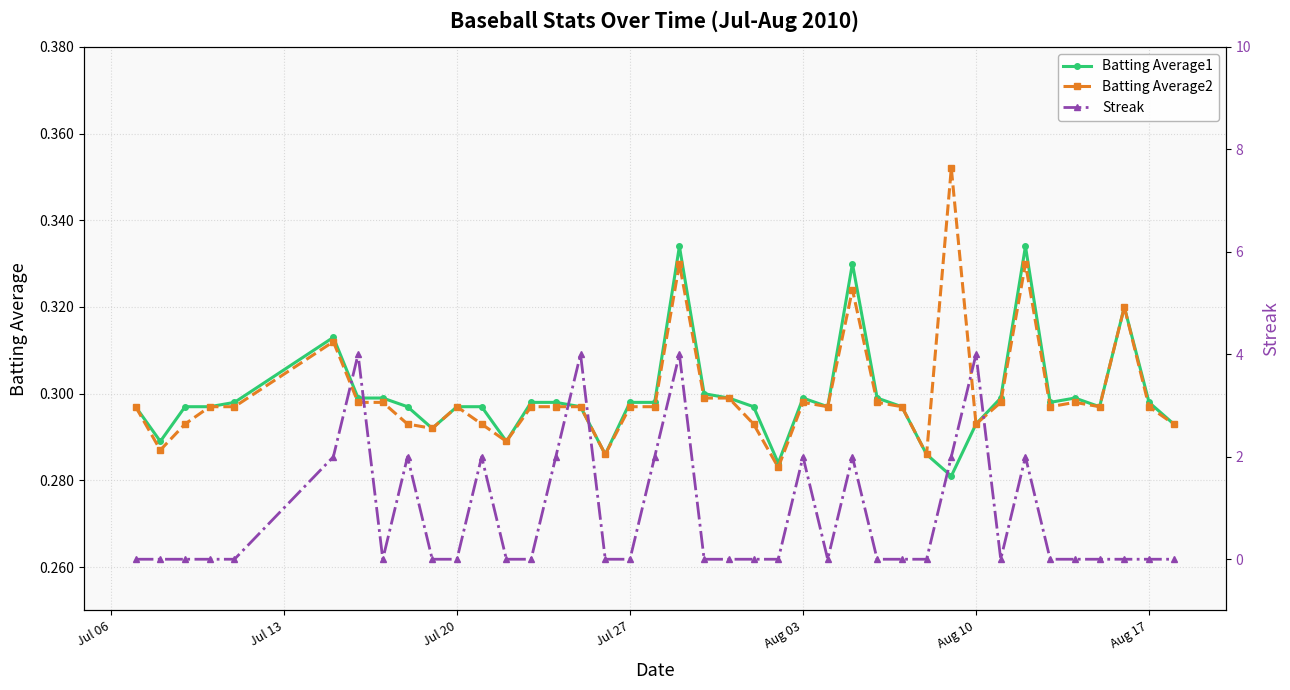

How many Batting Average1 values are between 0 and 1?

40